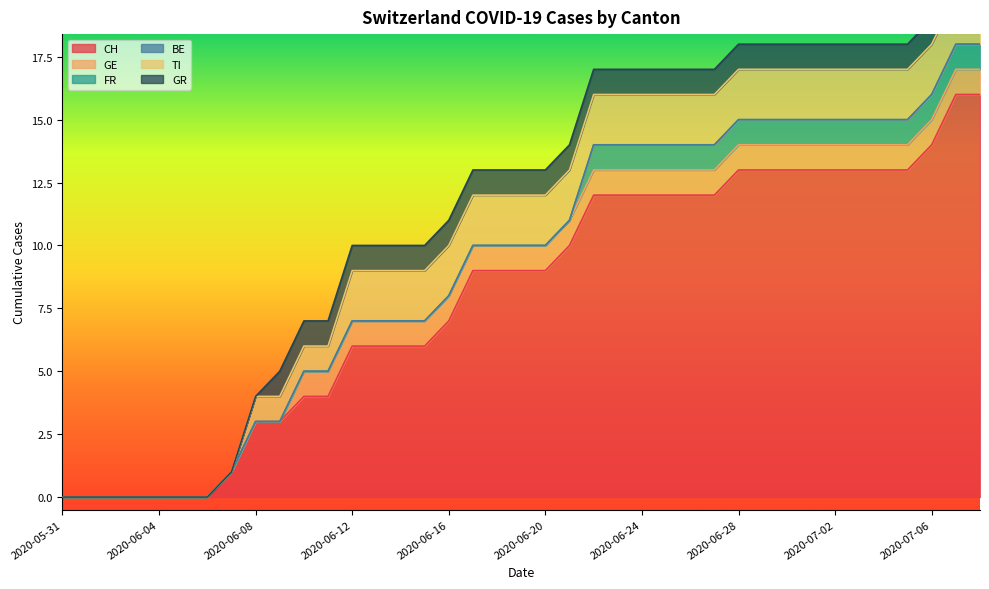

How many FR values are between 0 and 1?

39